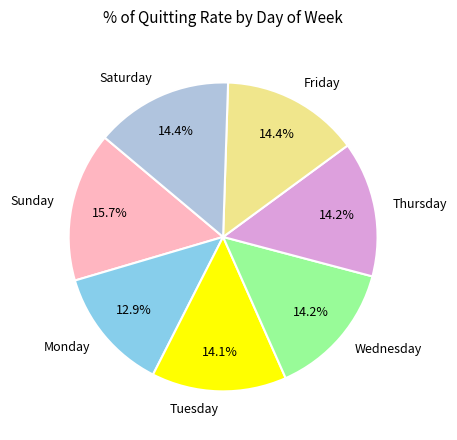

To the nearest percent, what is the average slice percentage?

14%